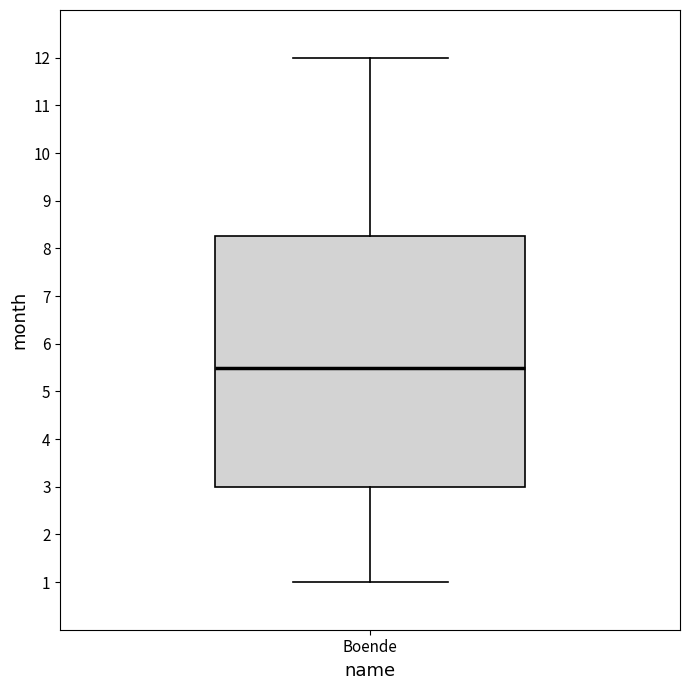

Transcribe this box plot: give where the median line is, the range the box spans, and where the two whiskers end, as read against the y-axis. The values are not printed on the chart, so give them approximately, as read against the axis.

median 5.5, box 3.0 to 8.3, whiskers 1.0 to 12.0